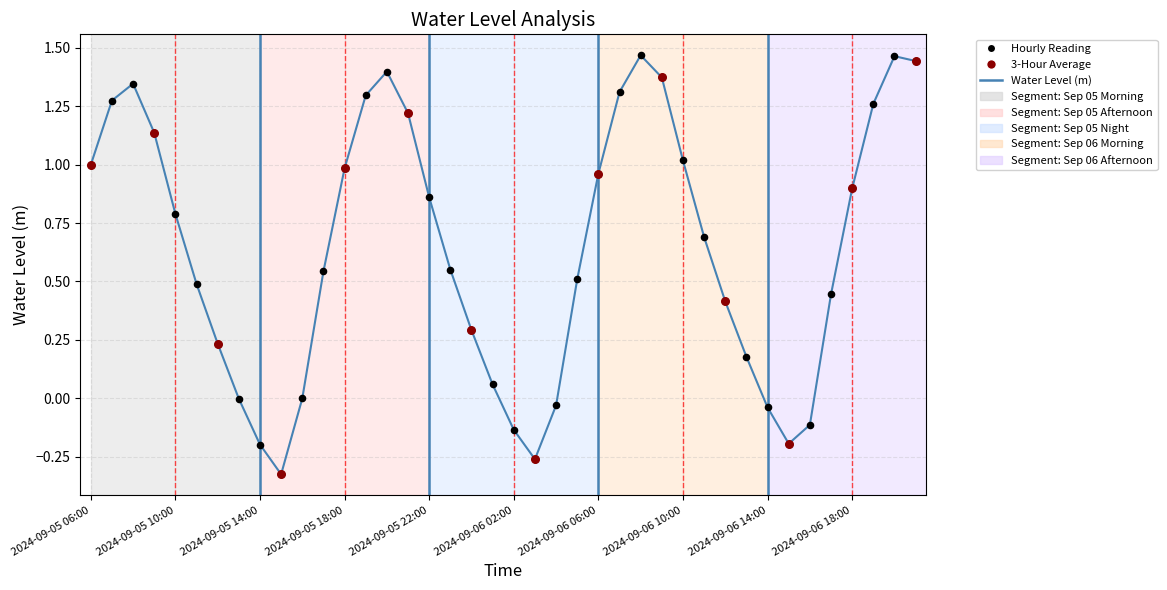

What is the difference between the maximum and minimum values?

1.8